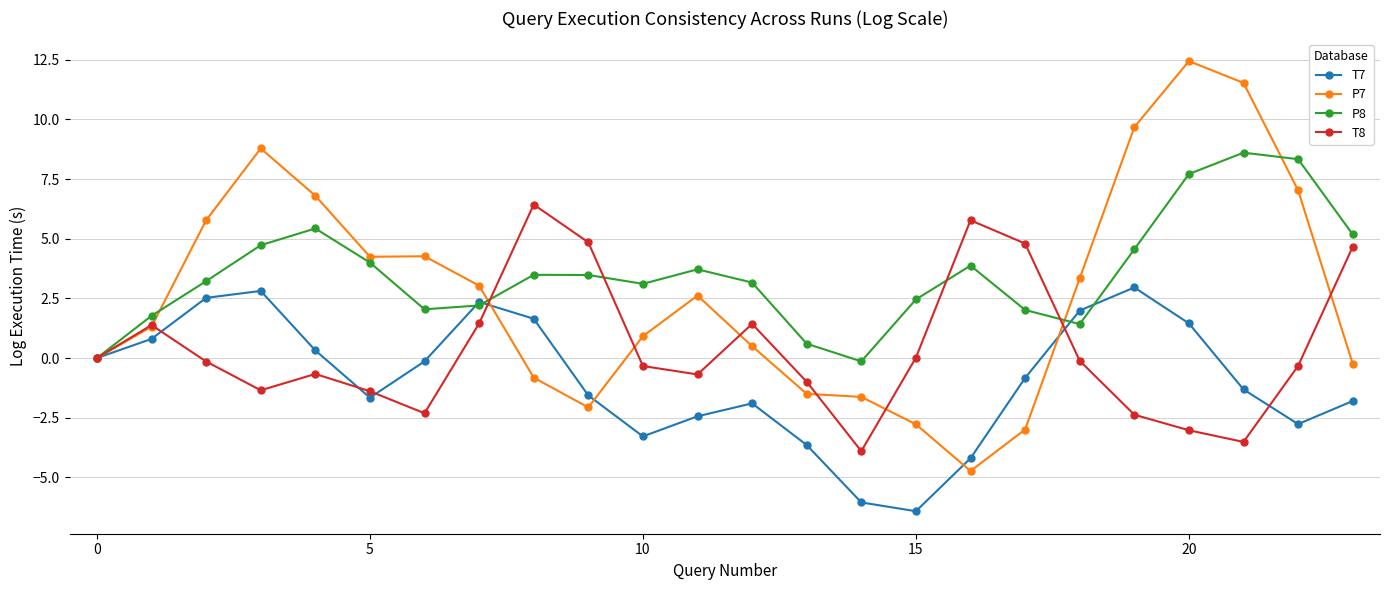

How many lines are shown in the chart?

4